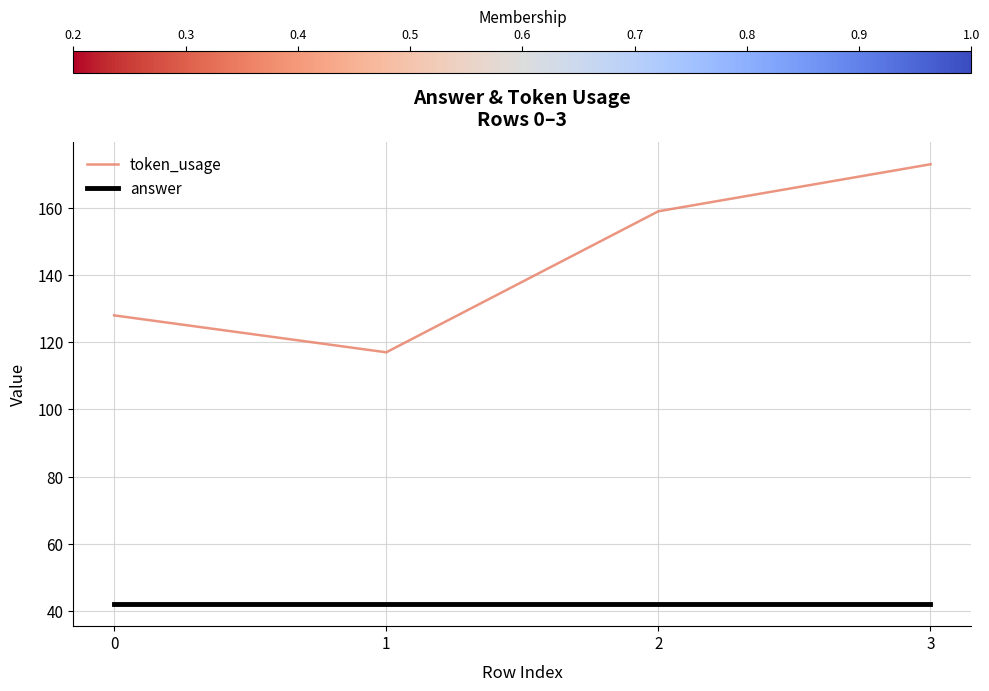

True or false: answer has a value of 55 at 1.

False